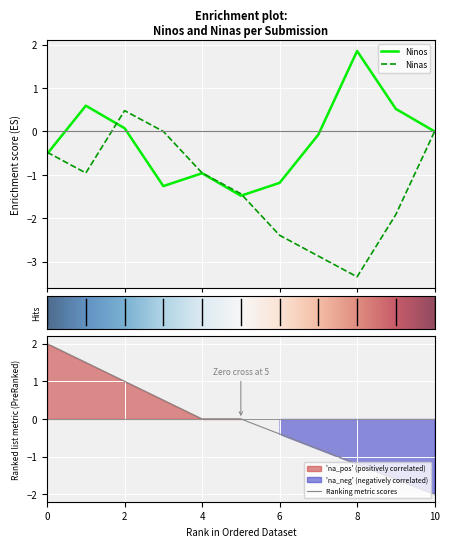

True or false: Ranking metric scores has a value of 0.7 at 2.

False